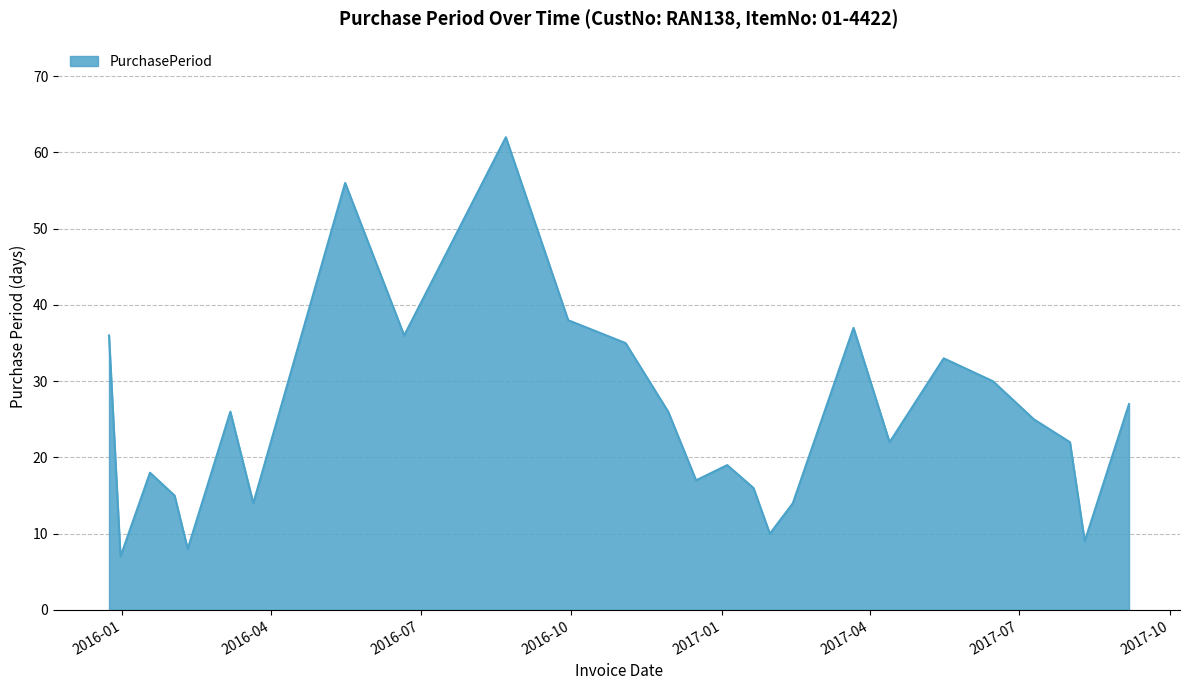

What is the smallest value displayed?

7